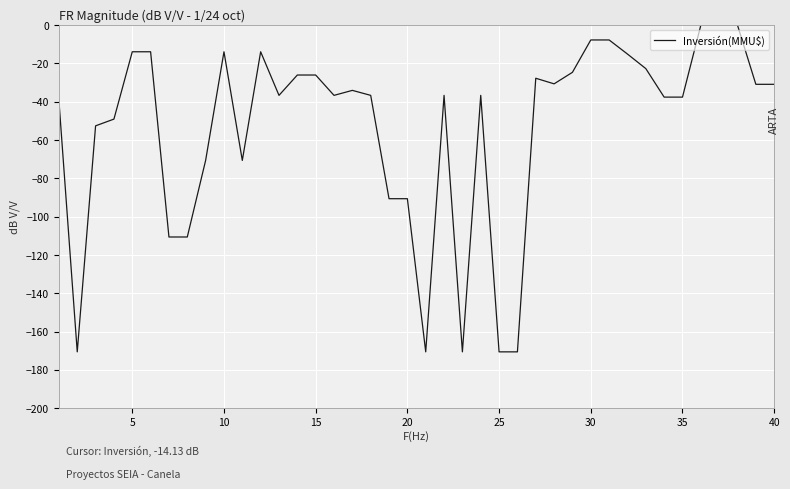

What is the minimum value shown in the chart?

-170.6